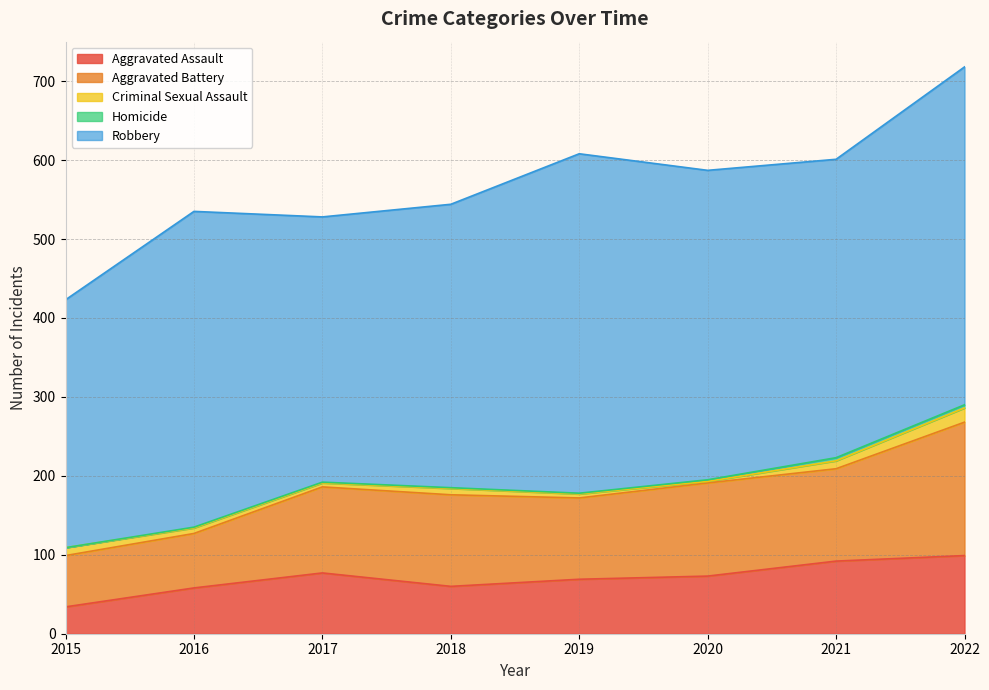

Reading right to left, transcribe all the data shown in this chart.

Aggravated Assault: 2022=99	2021=92	2020=73	2019=69	2018=60	2017=77	2016=58	2015=34
Aggravated Battery: 2022=169	2021=117	2020=118	2019=103	2018=116	2017=109	2016=69	2015=65
Criminal Sexual Assault: 2022=18	2021=10	2020=2	2019=5	2018=8	2017=5	2016=7	2015=10
Homicide: 2022=4	2021=4	2020=2	2019=1	2018=1	2017=1	2016=1	2015=0
Robbery: 2022=428	2021=378	2020=392	2019=430	2018=359	2017=336	2016=400	2015=314